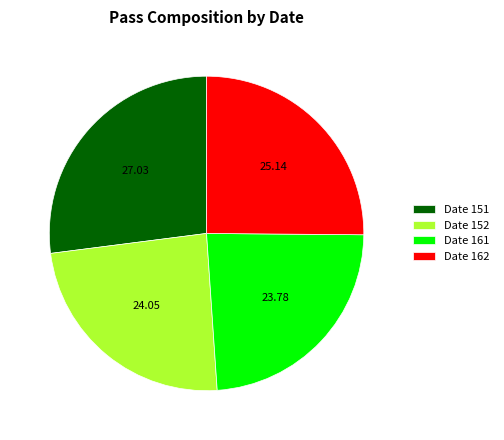

Which has a higher value, Date 151 or Date 161?

Date 151